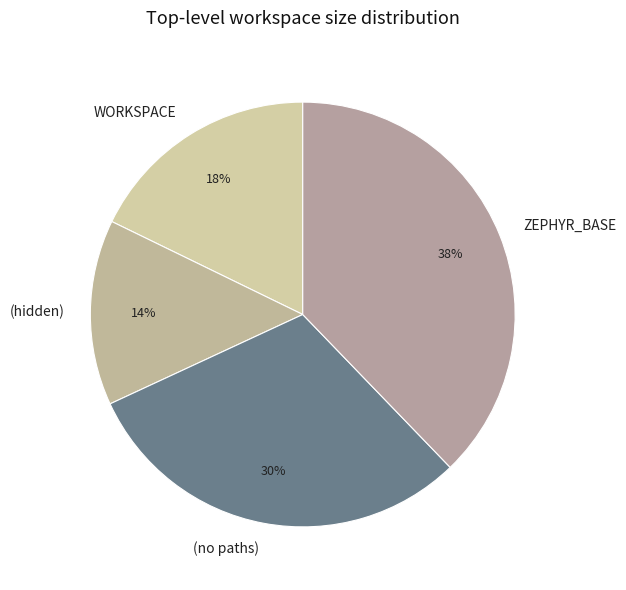

Is there any slice that represents more than half of the pie?

No